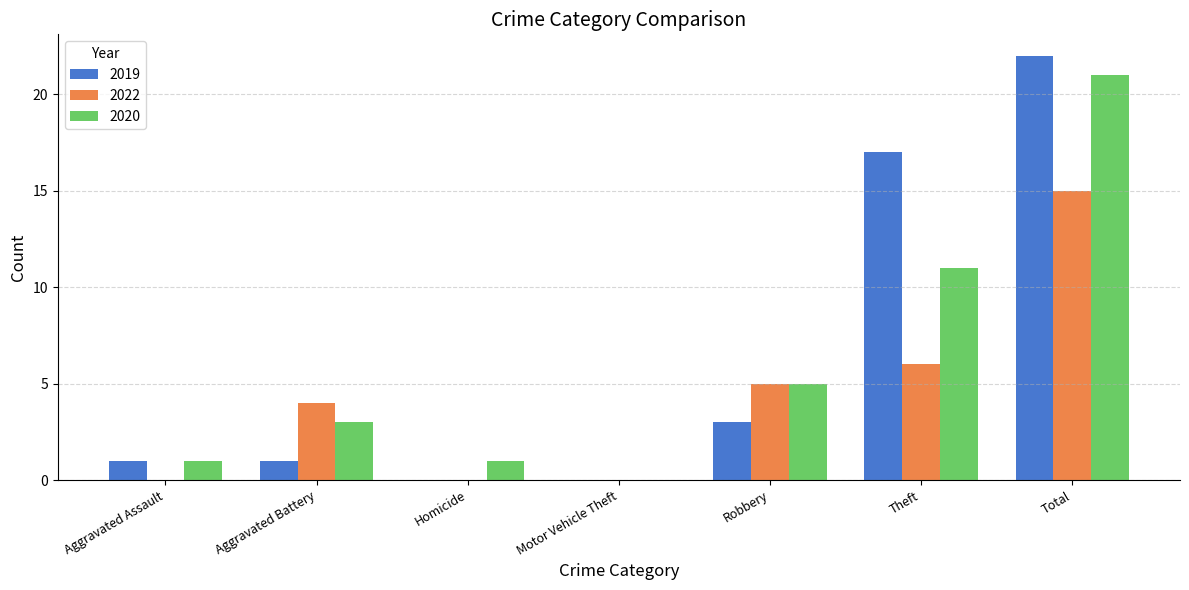

Read the 2020 value at Robbery, to the nearest 5.

5